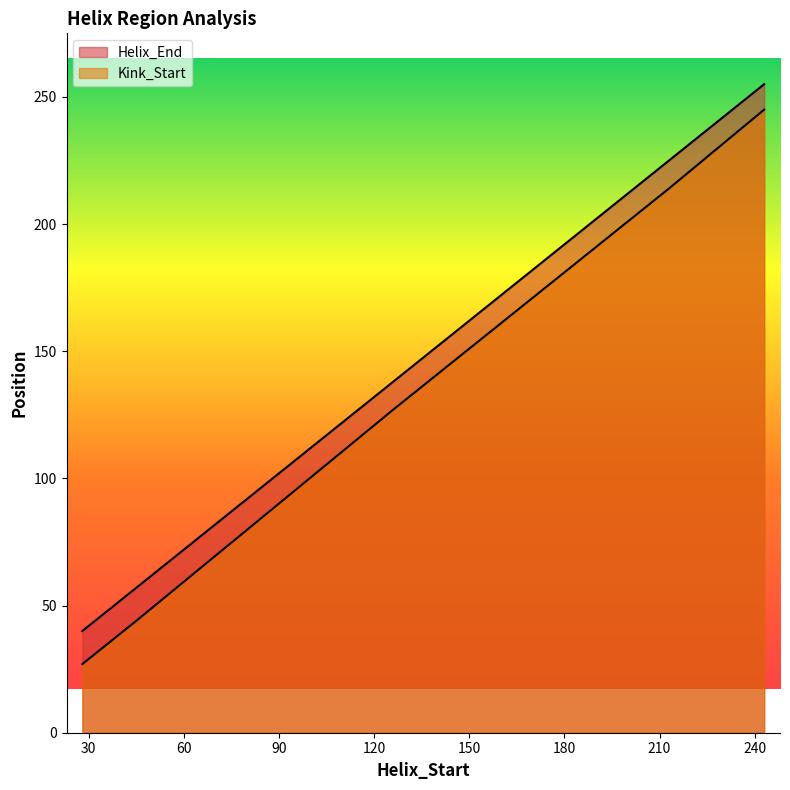

True or false: Helix_End and Kink_Start intersect in this chart.

False